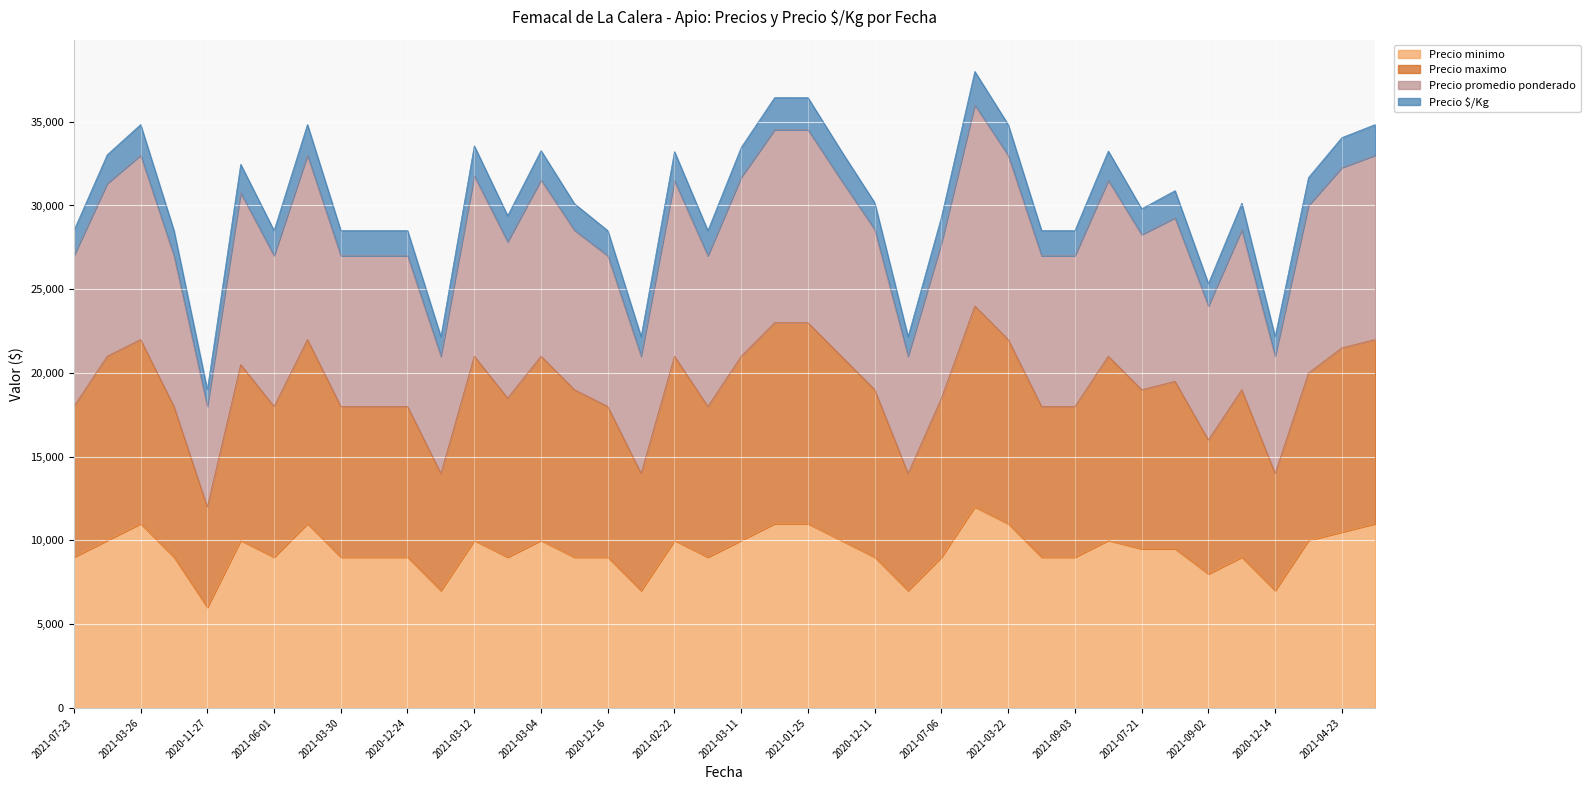

What is the maximum value for Precio minimo?

12000